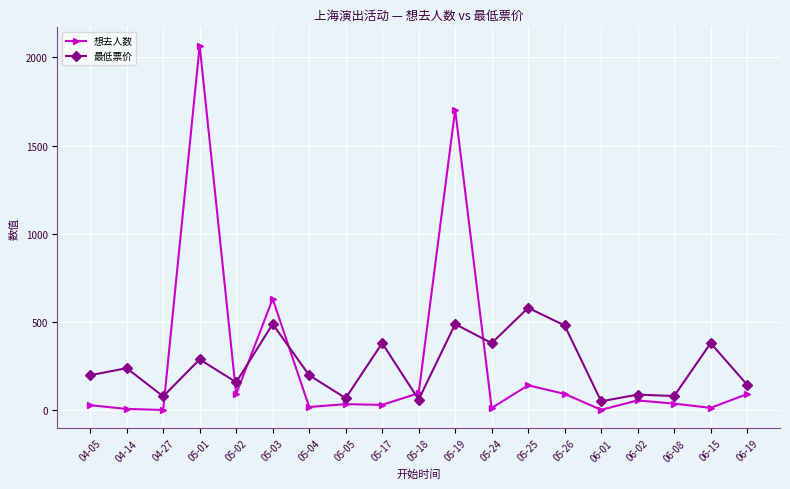

At 04-05, list the series in order from largest to smallest.

最低票价, 想去人数